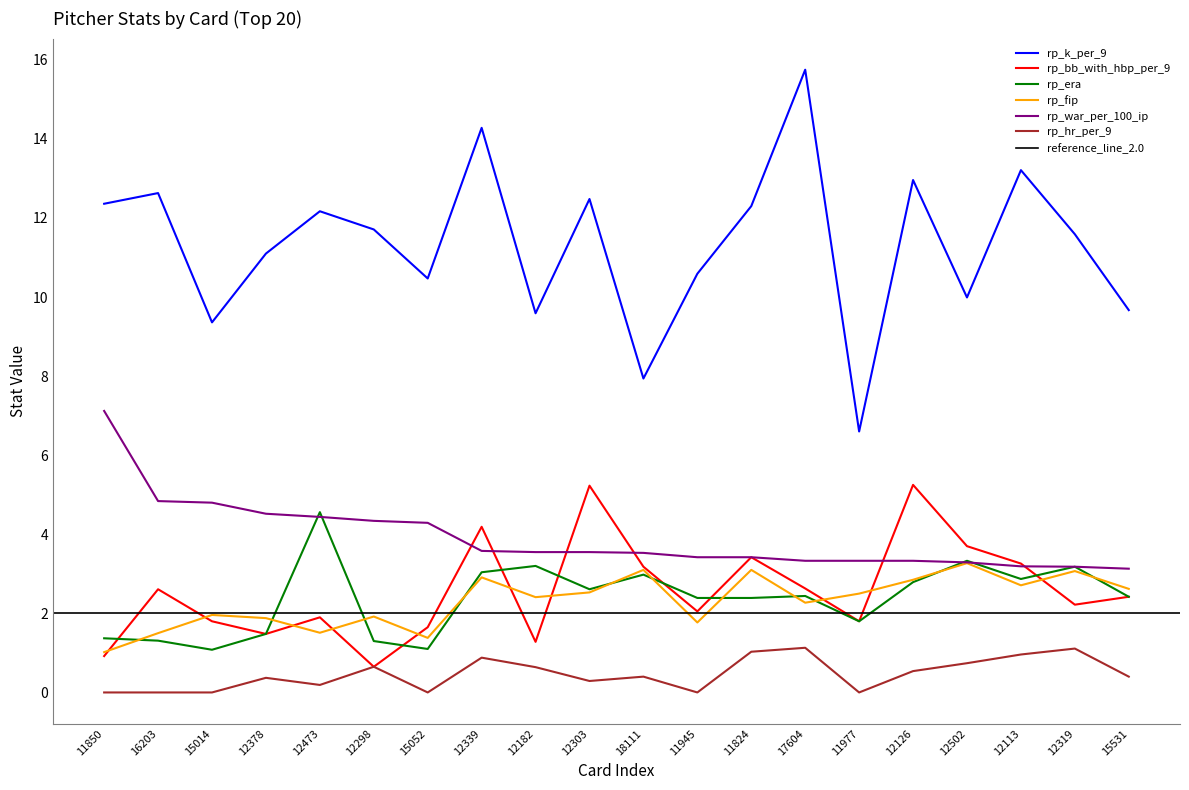

True or false: rp_bb_with_hbp_per_9 and rp_era cross at least once.

True